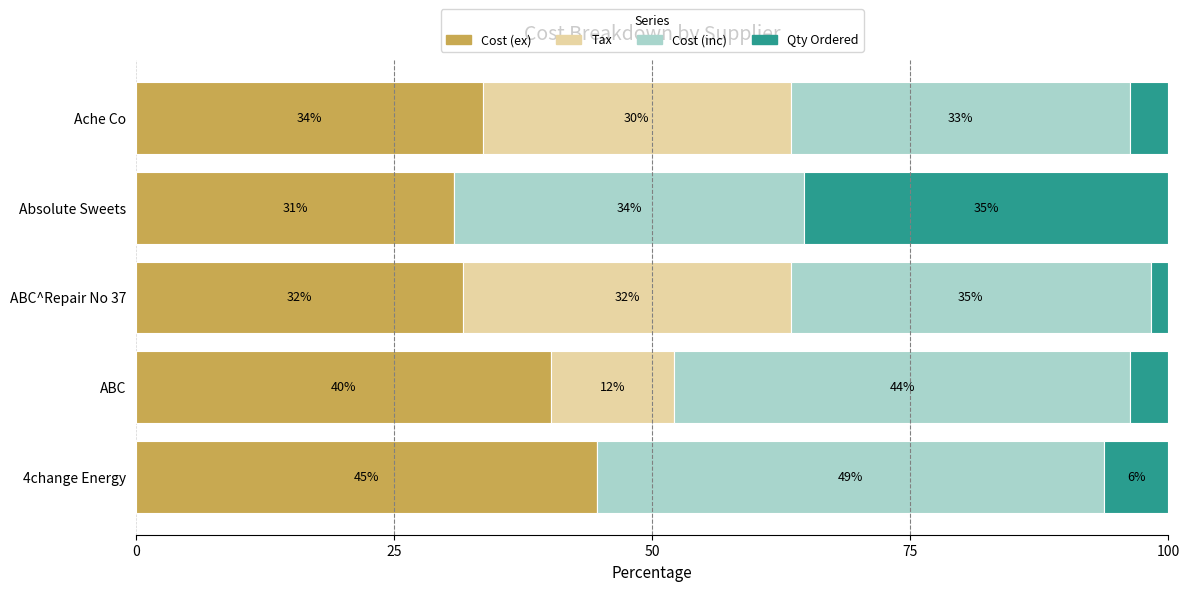

What is the highest value of the Cost (ex) series?

44.7